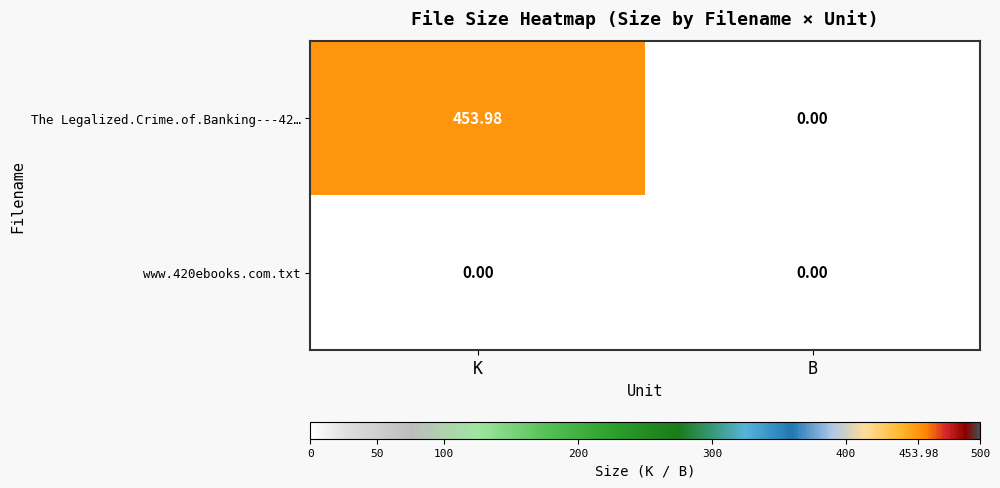

At which label does The Legalized.Crime.of.Banking---42… reach its minimum?

B